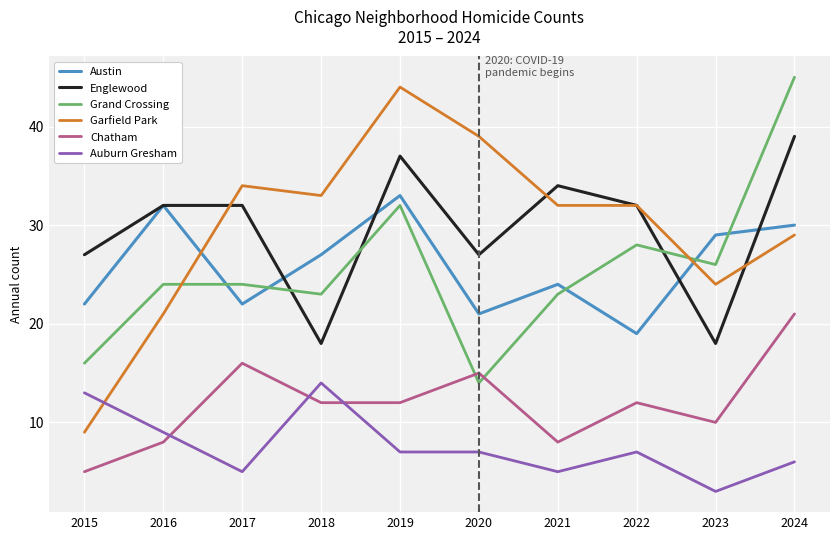

Rank the series at 2015 from lowest to highest value.

Chatham, Garfield Park, Auburn Gresham, Grand Crossing, Austin, Englewood